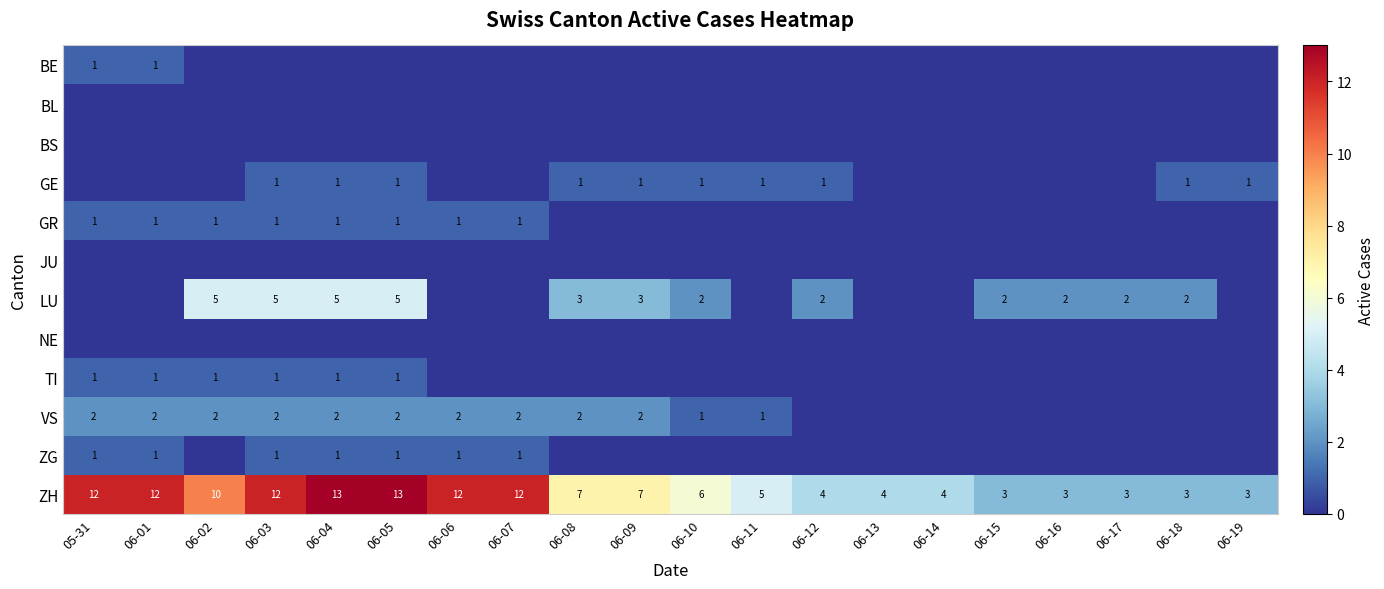

What is the difference between the second highest and minimum values in the ZH series?

10